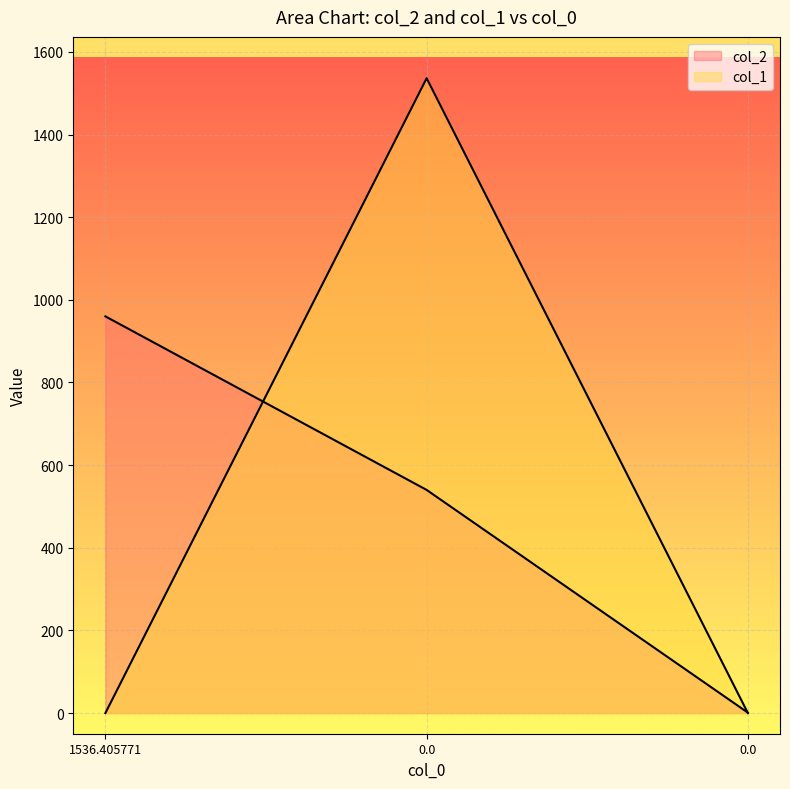

Rank the categories by col_1 value from highest to lowest.

0.0, 1536.405771, 0.0